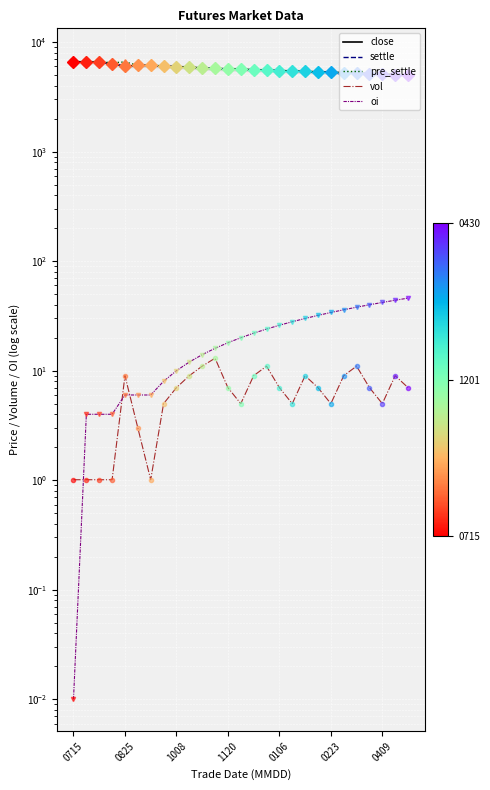

Is the value of close at 16 greater than the value of settle at 26?

Yes